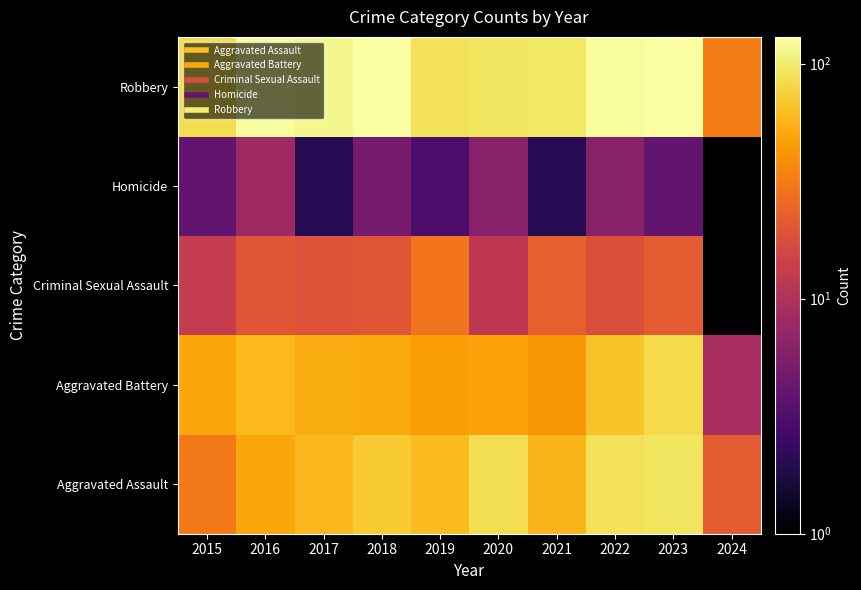

Which has a higher value, 2023 or 2019?

2023